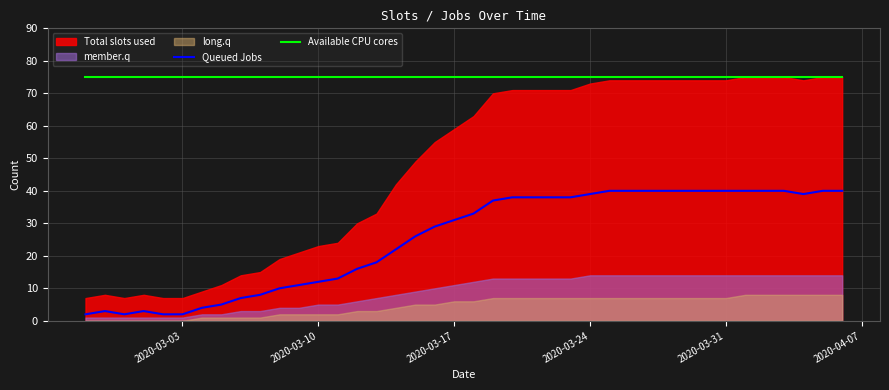

True or false: Queued Jobs and Available CPU cores intersect in this chart.

False